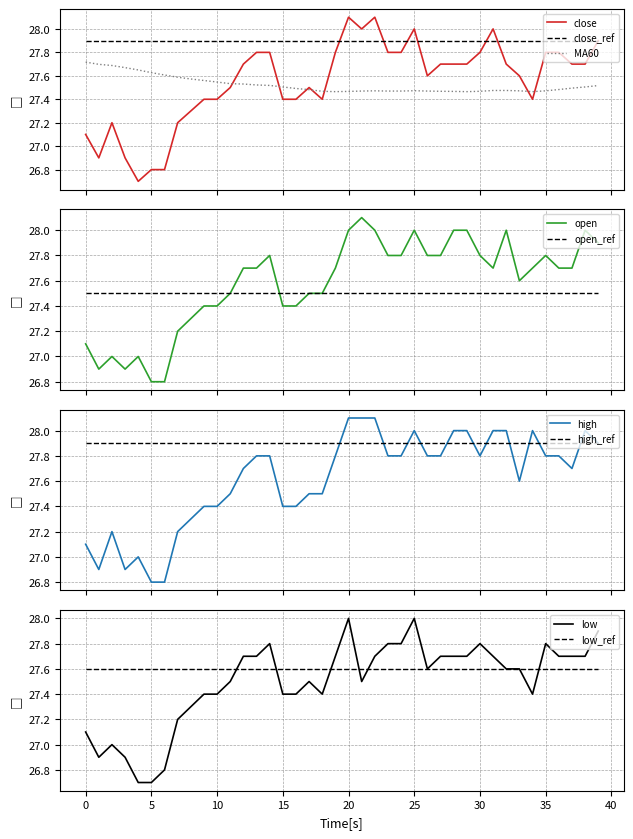

How many intersections are there between MA60 and close?

7